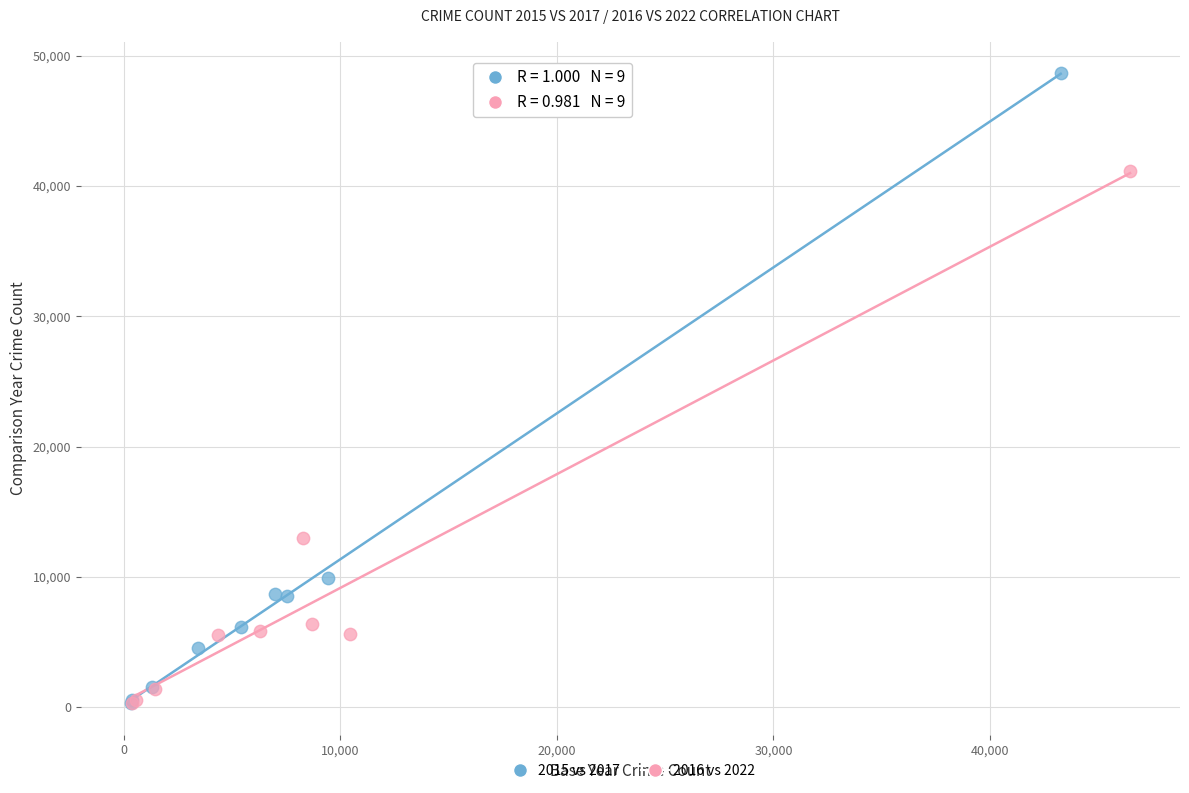

Which series has the largest Y range (max minus min)?

2015 vs 2017